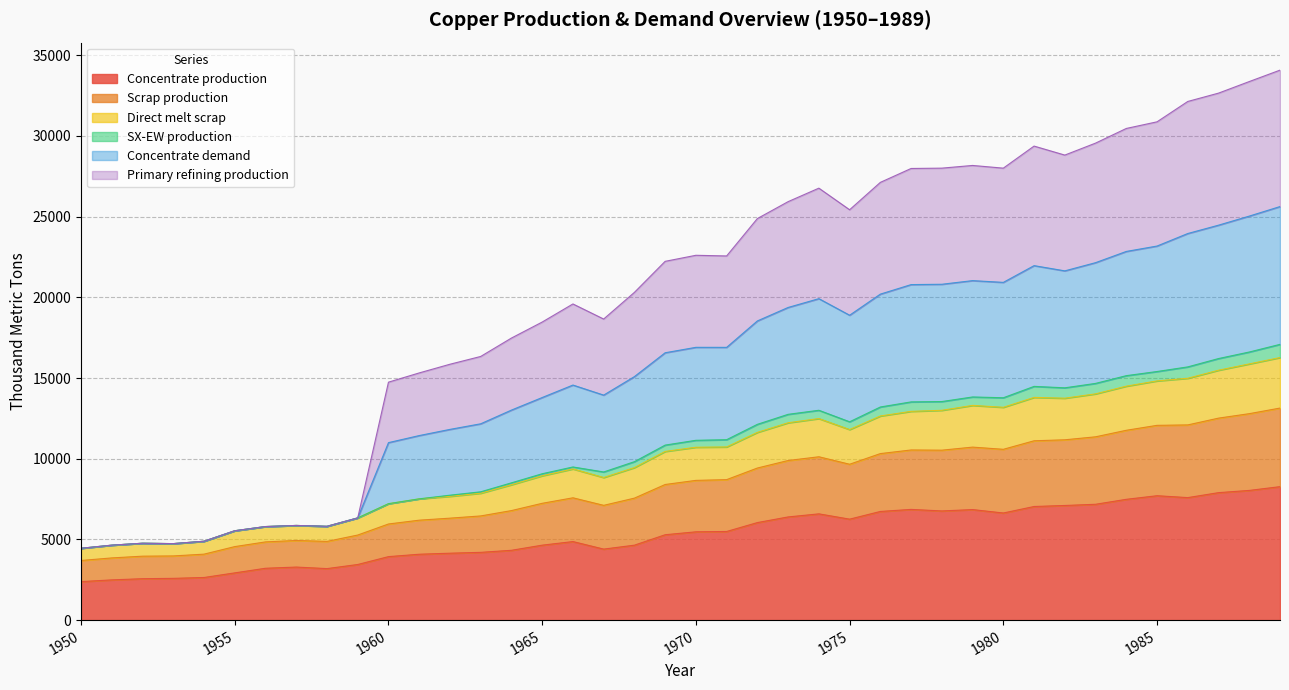

Which series changed the most between 1964 and 1971?

Concentrate demand